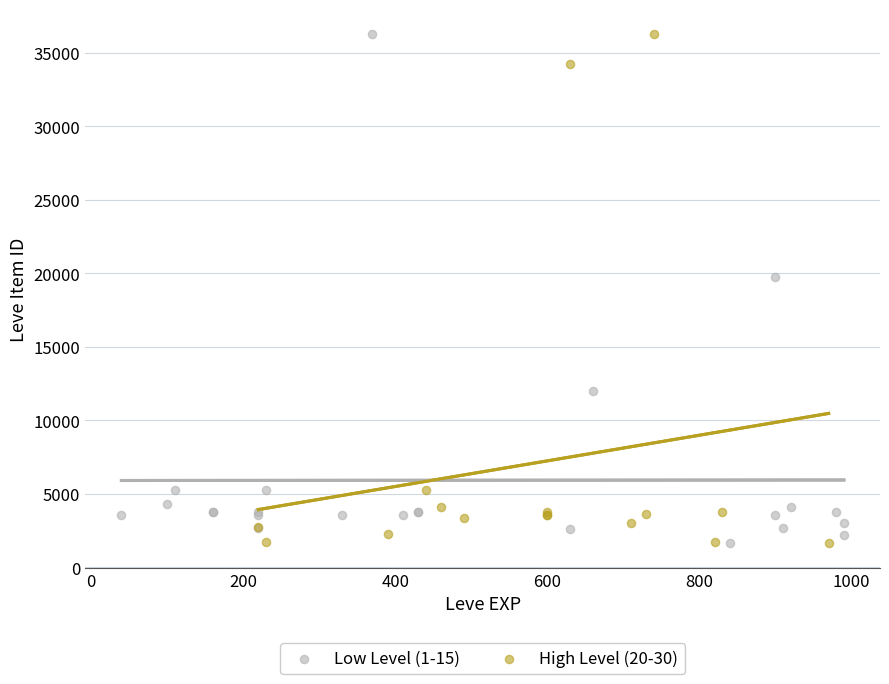

What are all the series names shown in the legend?

Low Level (1-15), High Level (20-30)